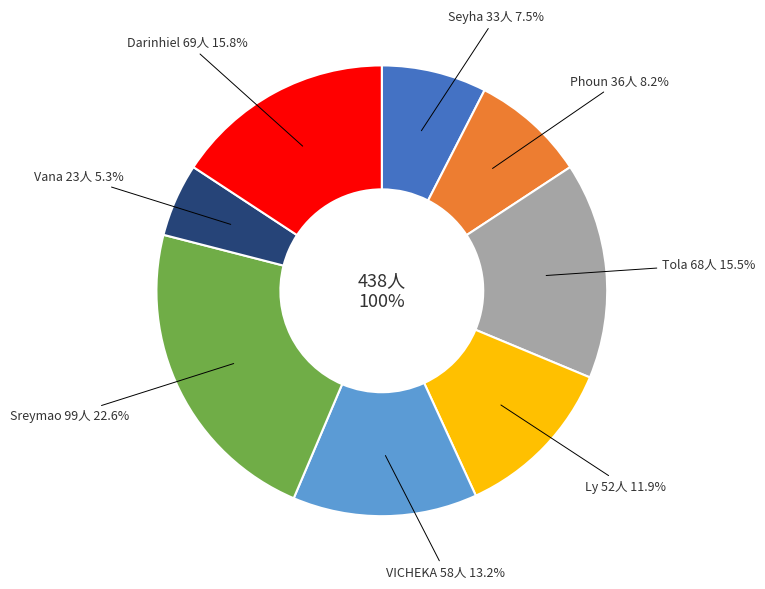

Between Tola and Ly, which is larger?

Tola